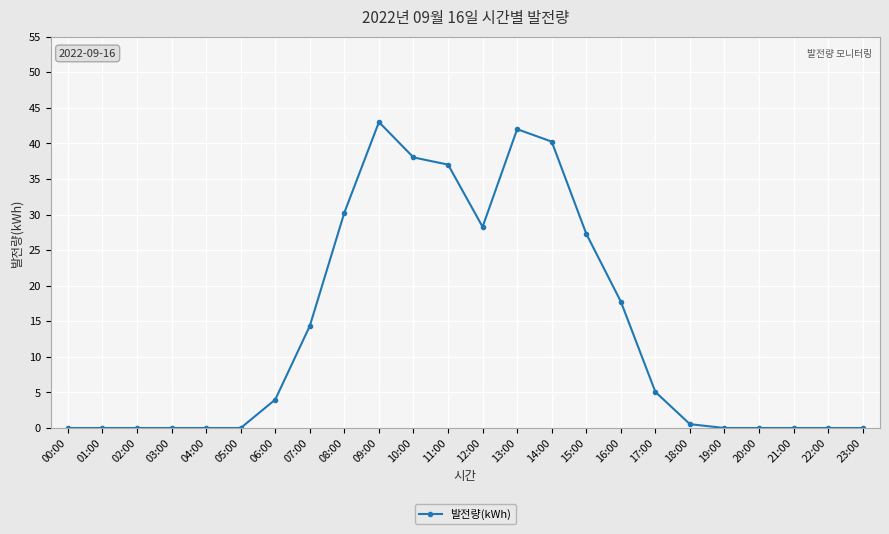

What is the label of the 16th point from the left?

15:00